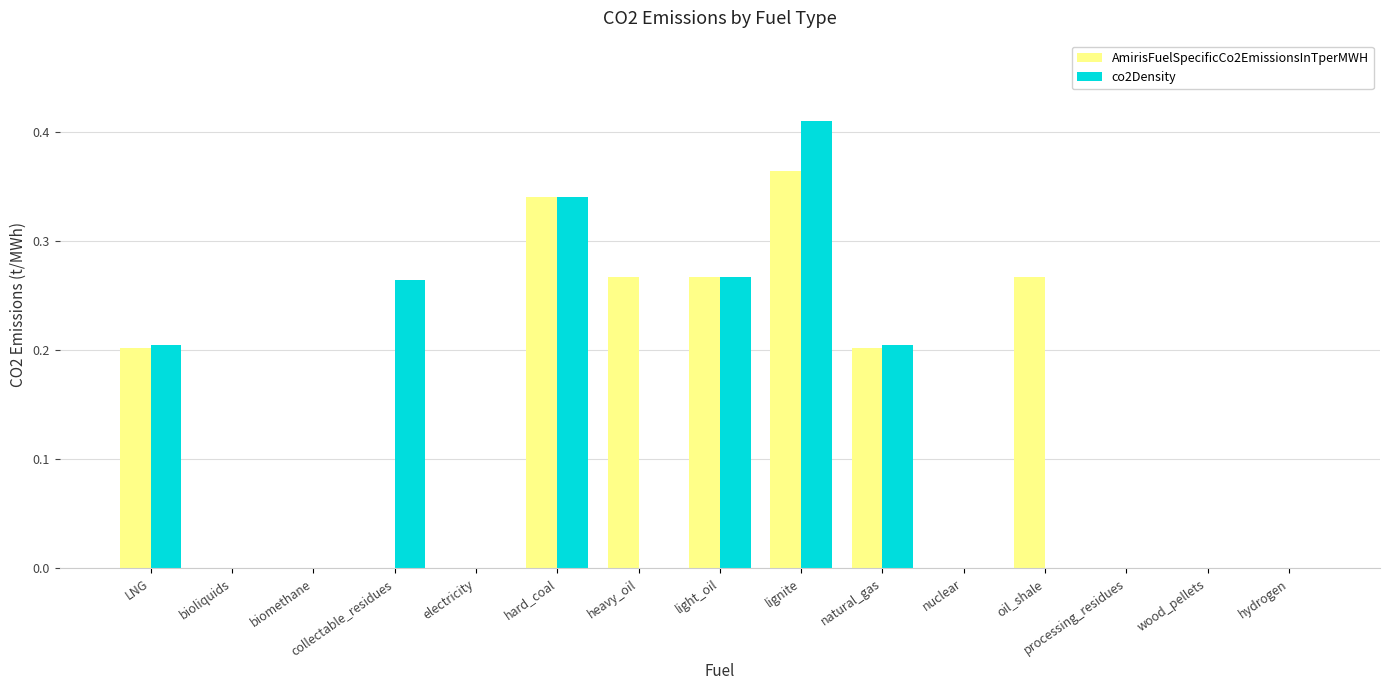

Which category has the highest value across all series?

lignite